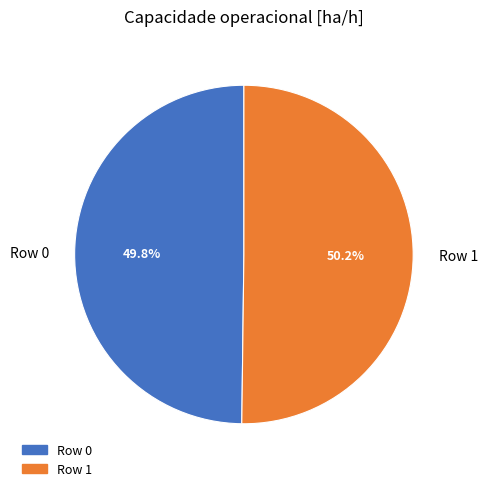

What is the ratio of the value at Row 0 to the value at Row 1?

1.0